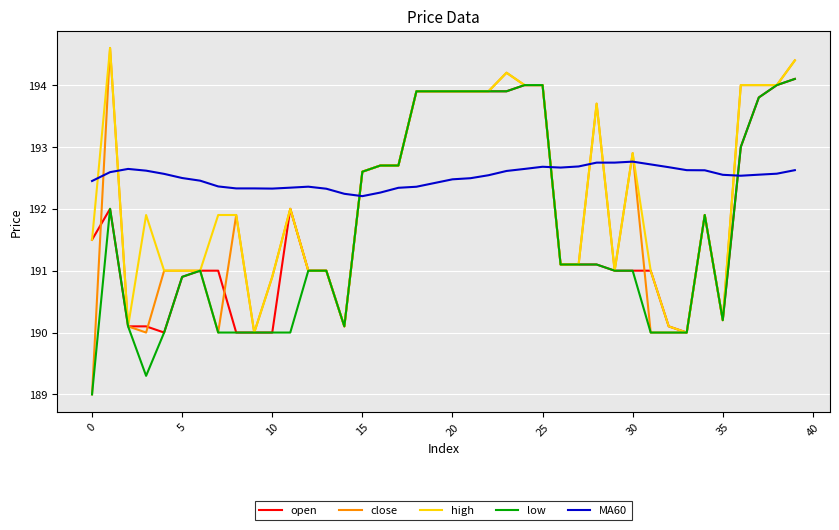

What is the lowest value of the low series?

189.0